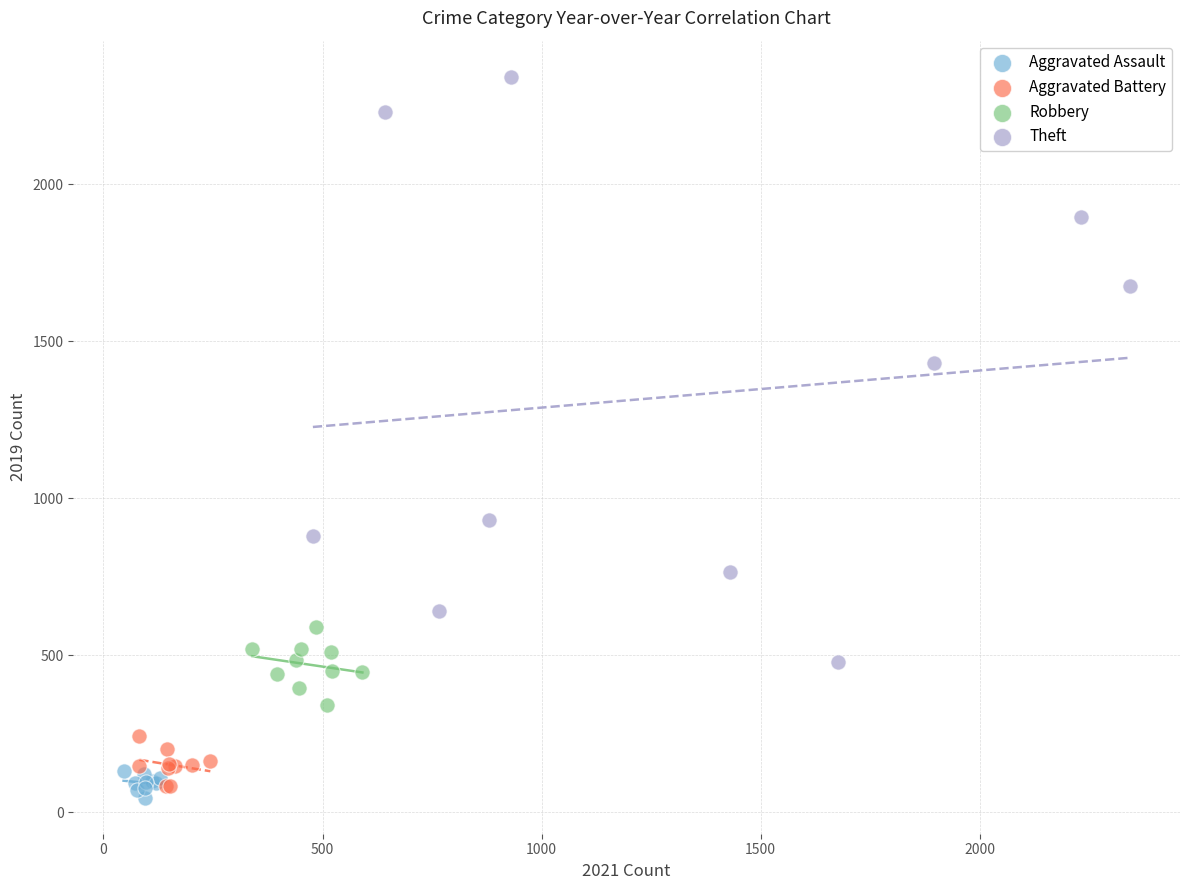

Which series reaches the maximum Y coordinate?

Theft